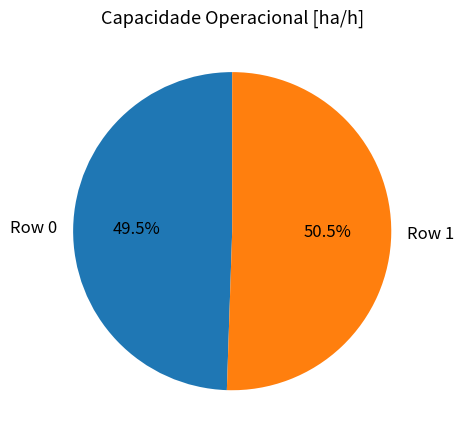

What is the total percentage of Row 0 and Row 1?

100.0%